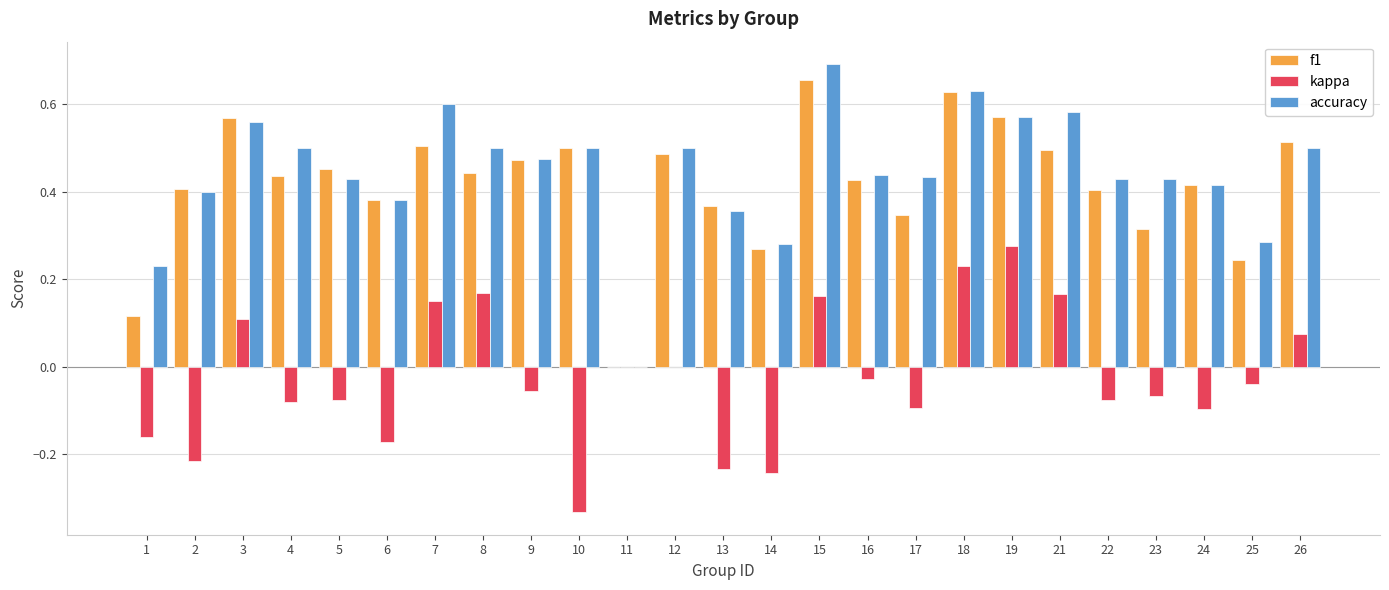

Which series has the largest range (max minus min)?

accuracy